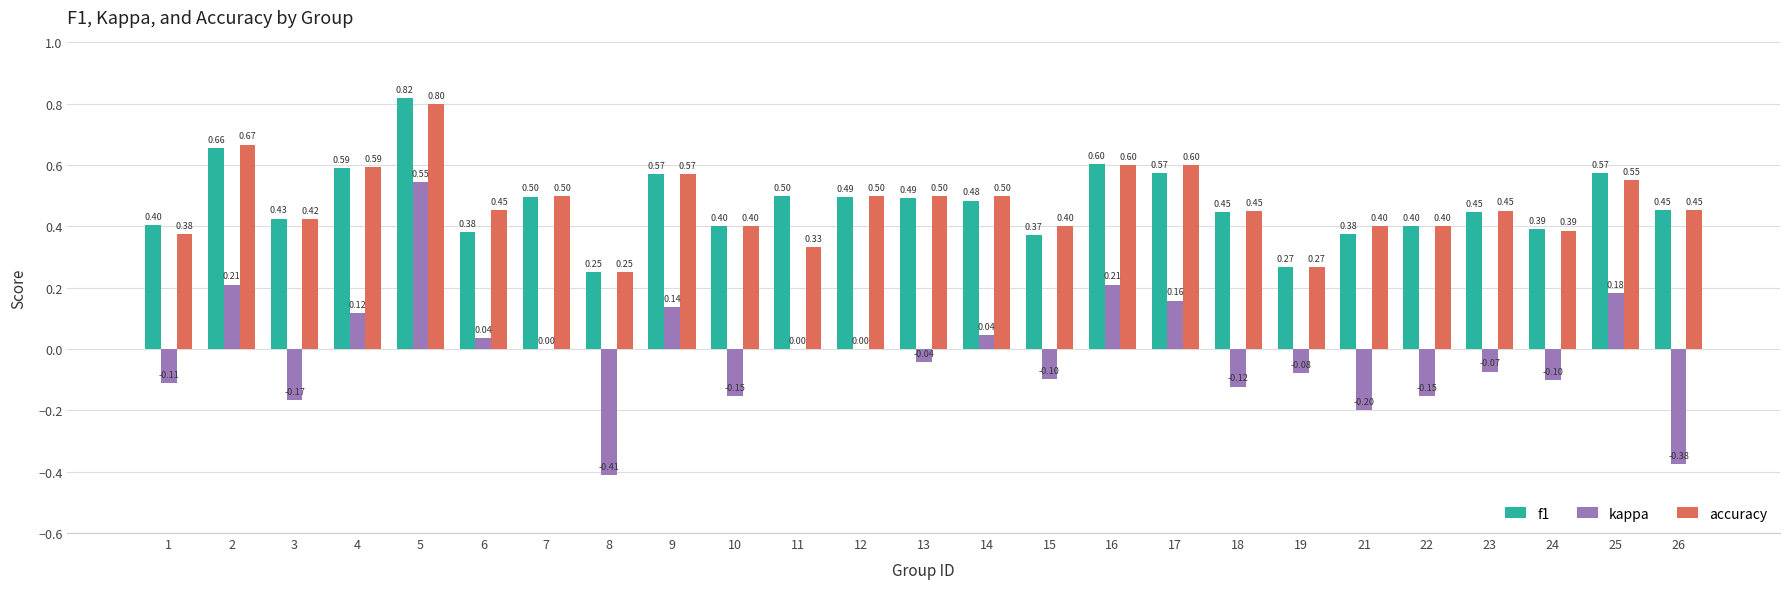

Which label corresponds to the largest value in the chart?

5